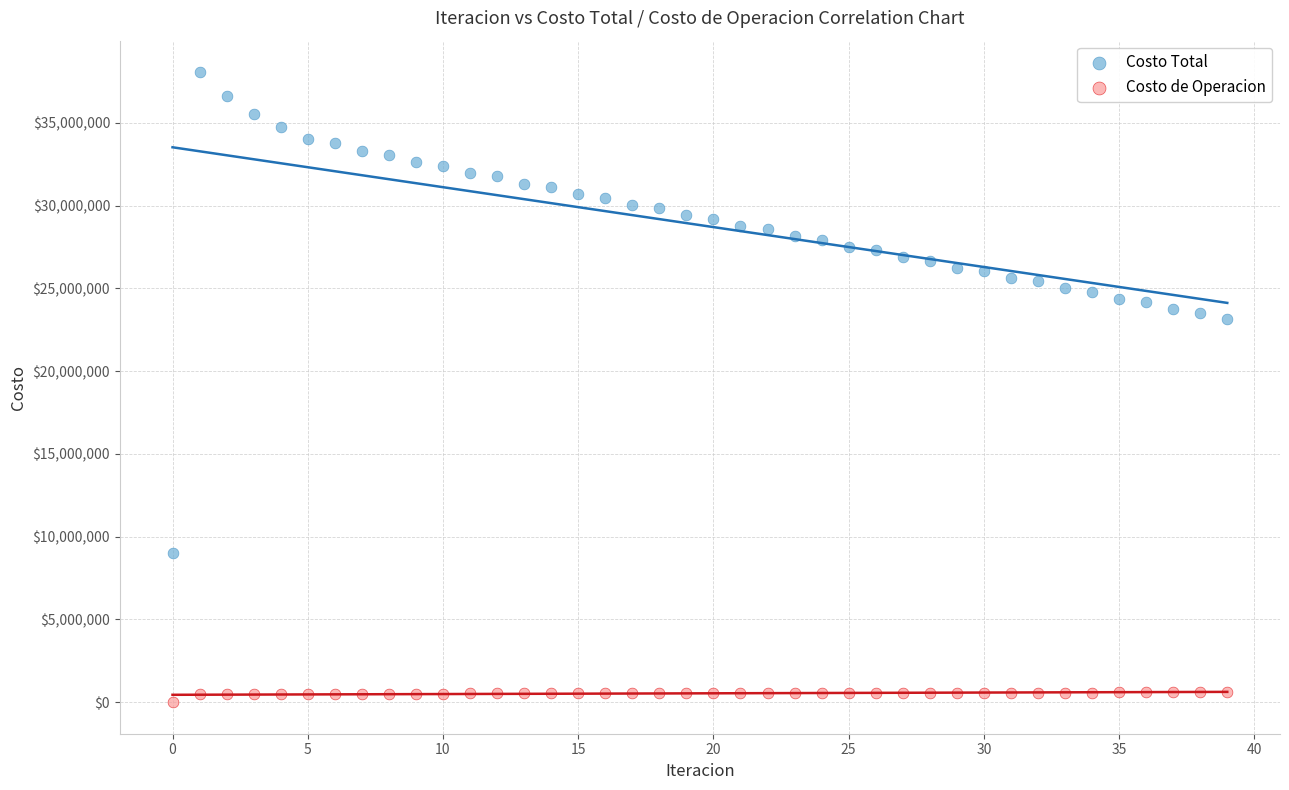

Across all series, what Y value is closest to 19035128?

23127923.8